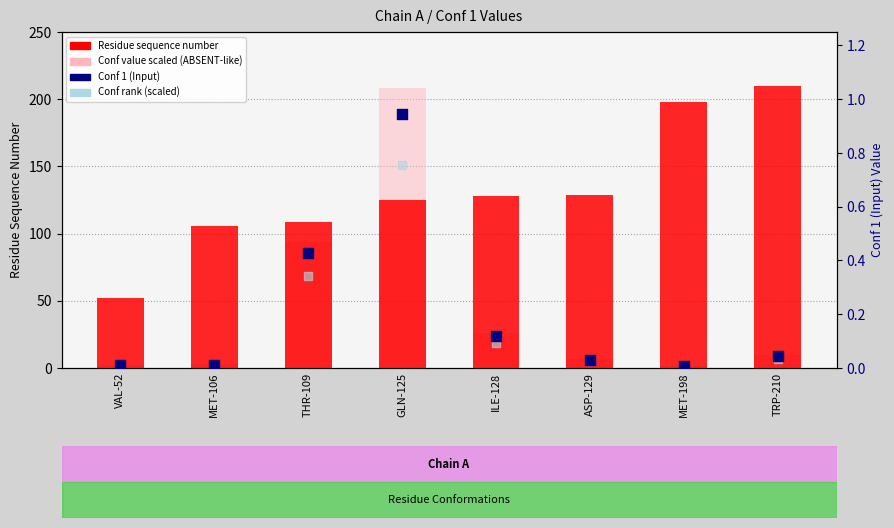

What are all the series names shown in the legend?

Residue sequence number, Conf value scaled, Conf 1 (Input), Conf rank (scaled)